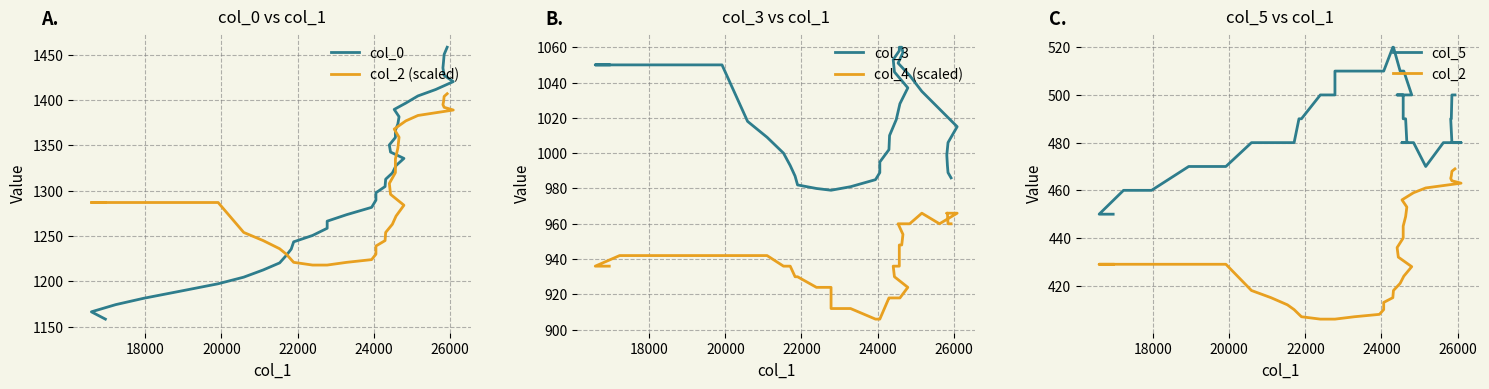

Rank the series by their maximum value, from highest to lowest.

col_0, col_2 (scaled), col_3, col_4 (scaled), col_5, col_2